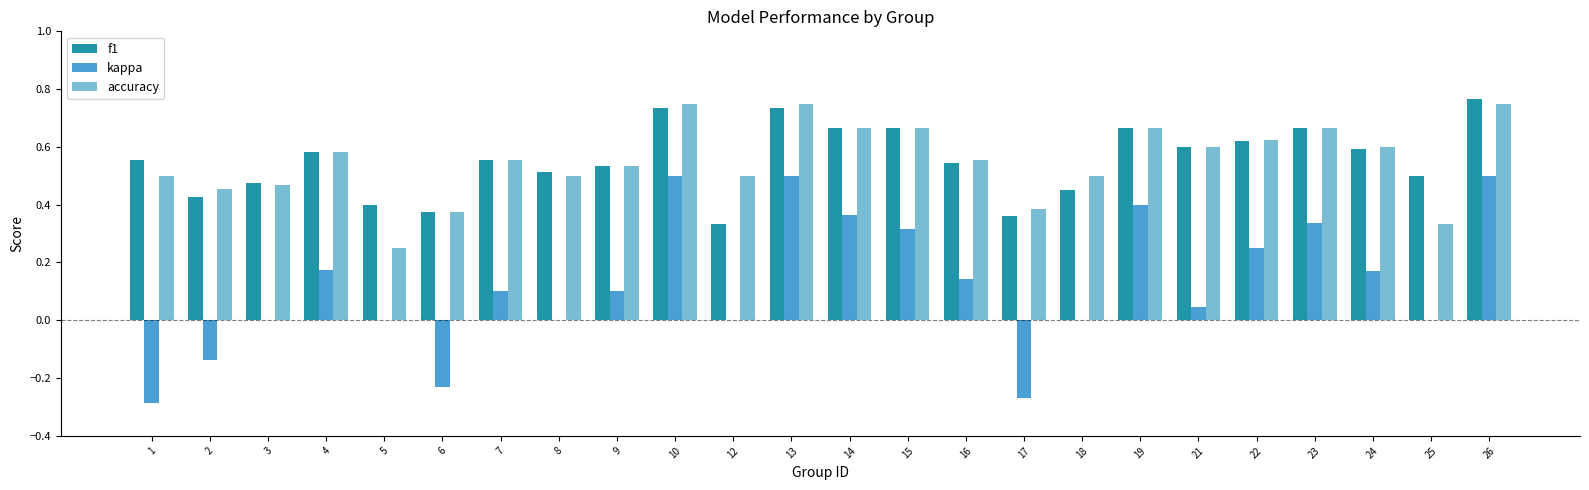

Is the value of kappa at 15 greater than the value of f1 at 14?

No